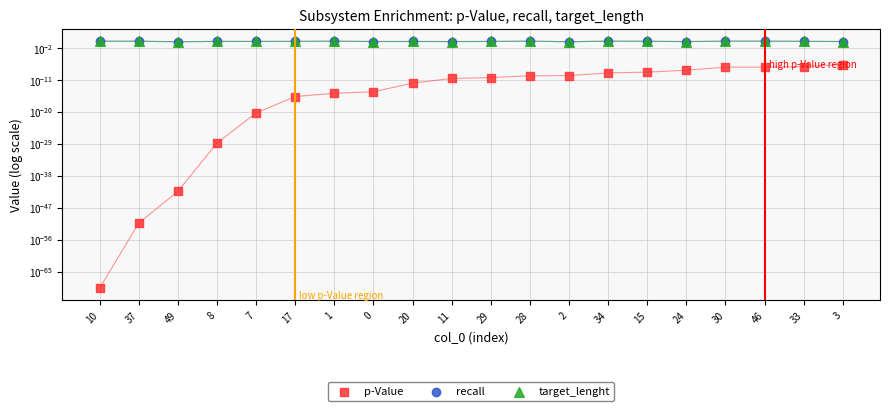

What is the total value across all series at 20?

1.7